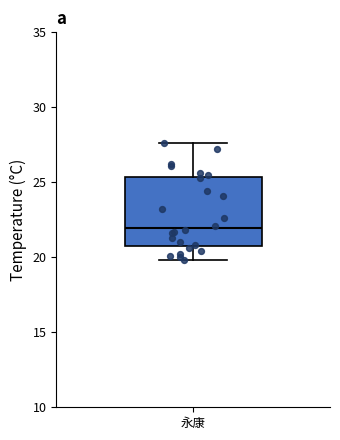

Read this box plot against the y-axis: the position of the median line, the range covered by the box, and the ends of both whiskers. The values are not printed on the chart, so give them approximately, as read against the axis.

median 22.0, box 21.0 to 25.5, whiskers 20.0 to 27.5